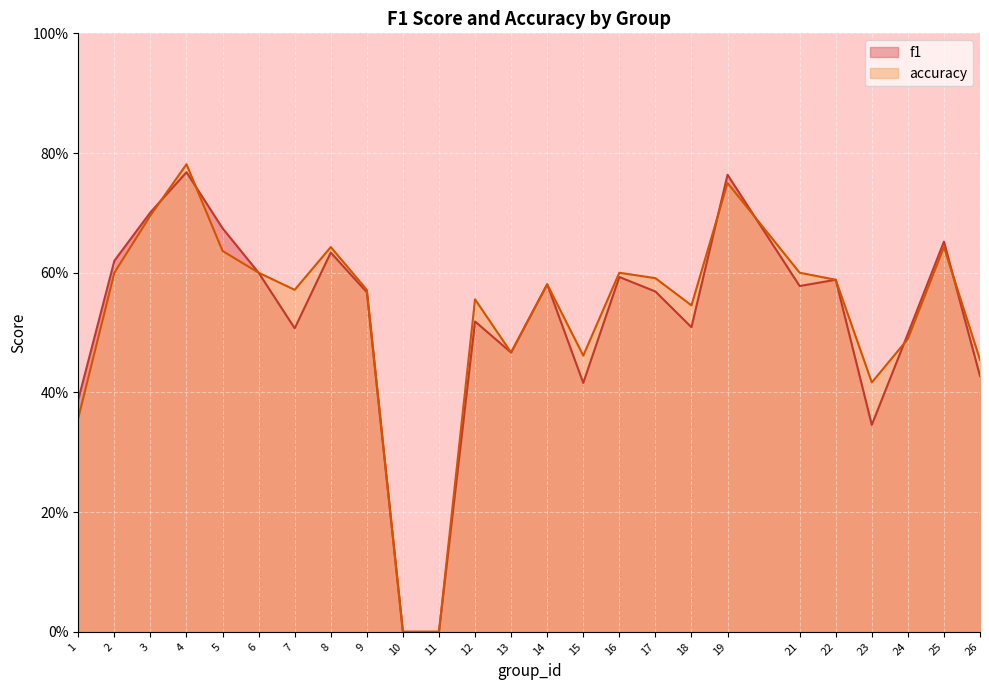

Is it true that accuracy equals 0.3 at 7?

False